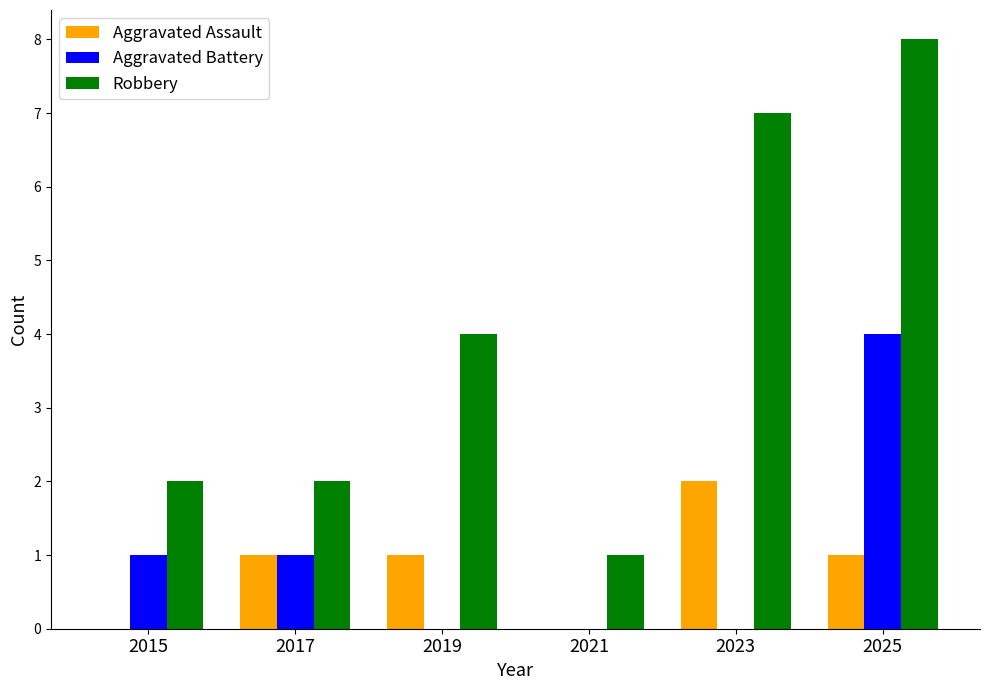

True or false: Robbery has a value of 4 at 2019.

True